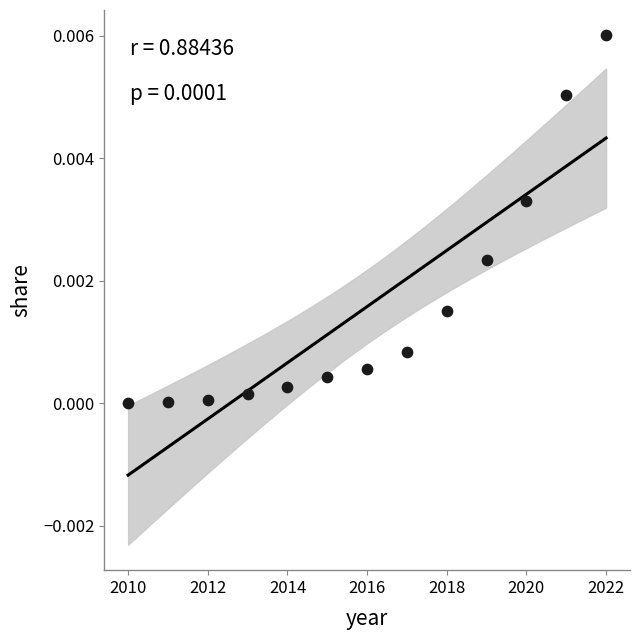

What is the range of X values (max minus min)?

12.0